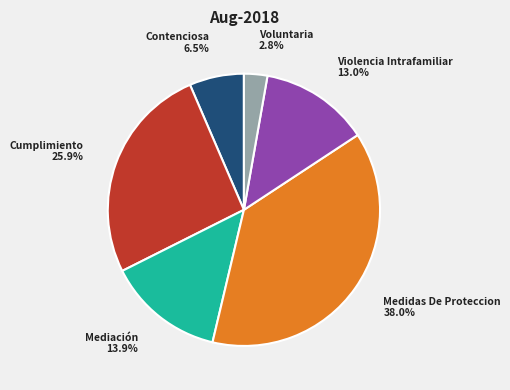

Is there any slice that represents more than half of the pie?

No